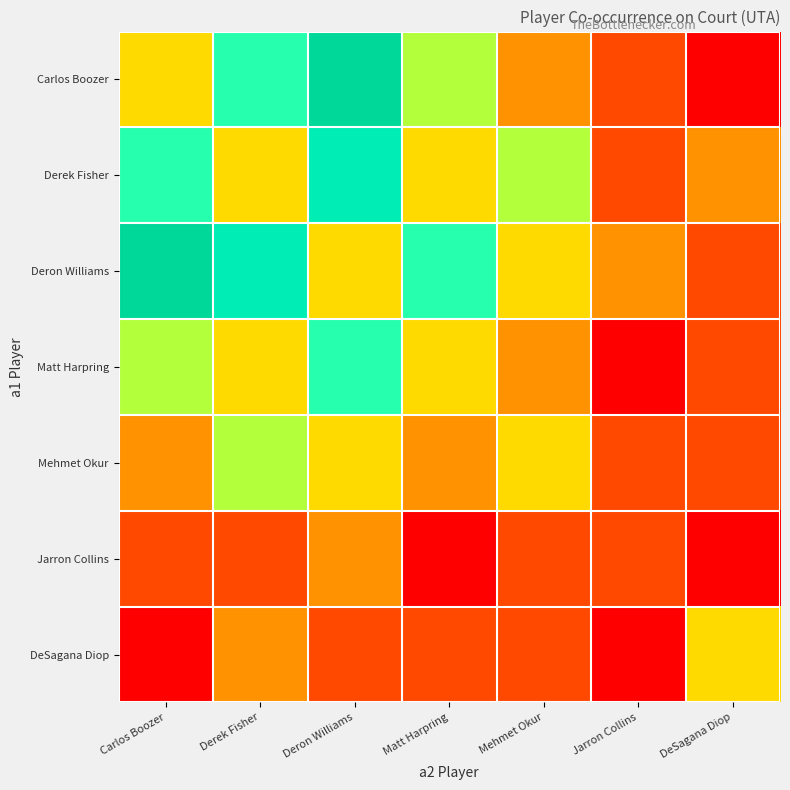

How many data points does each series have?

7